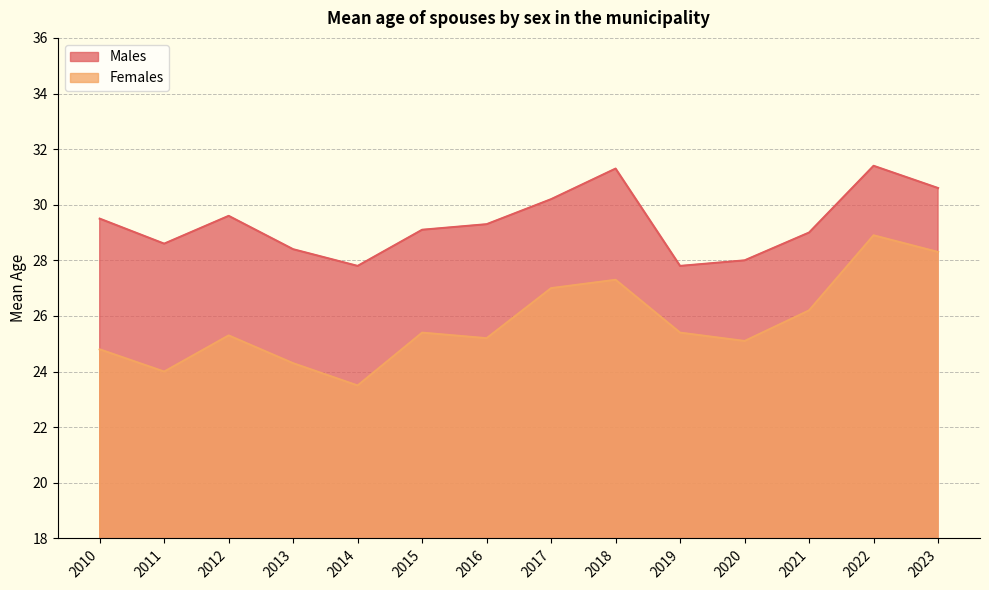

How many lines are shown in the chart?

2